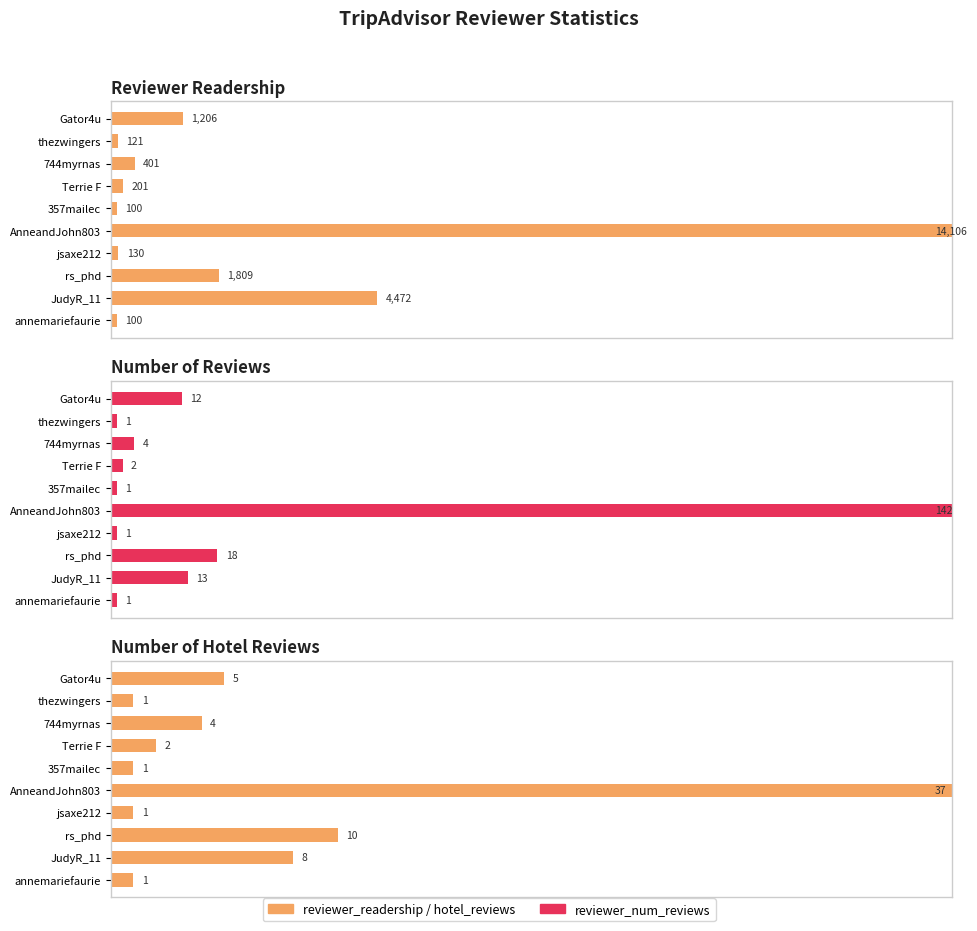

Rank the categories by reviewer_readership value from highest to lowest.

AnneandJohn803, JudyR_11, rs_phd, Gator4u, 744myrnas, Terrie F, jsaxe212, thezwingers, 357mailec, annemariefaurie